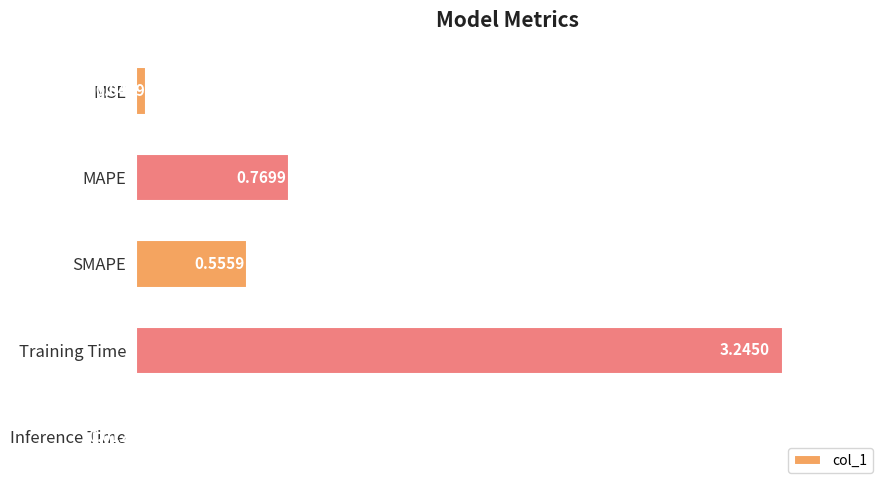

List the labels in order of value, largest first.

Training Time, MAPE, SMAPE, MSE, Inference Time